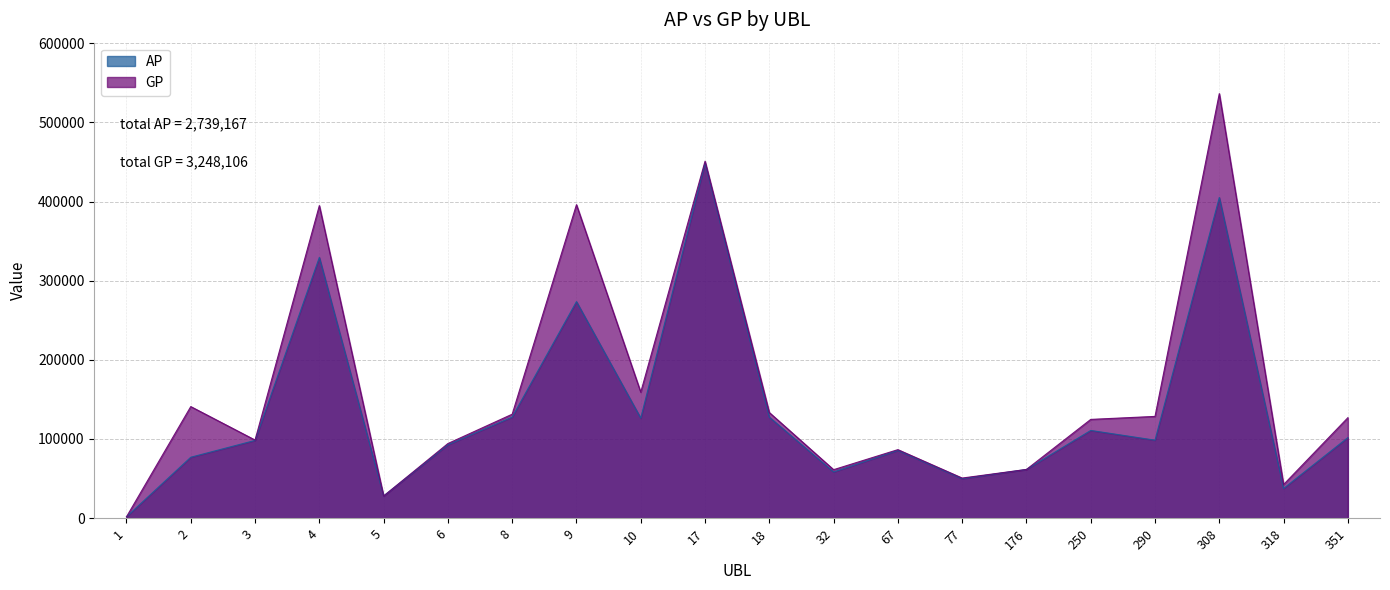

How many lines are shown in the chart?

2